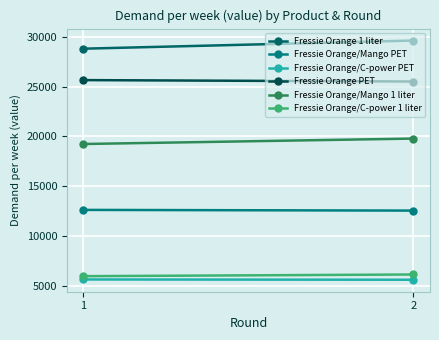

The Fressie Orange/C-power PET series shows 2742.6 at 1. True or false?

False